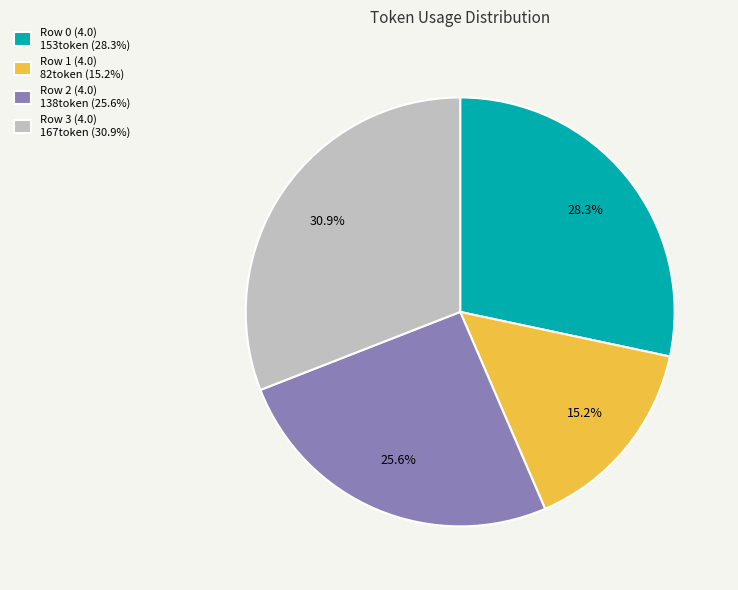

Is the sum of Row 3 (4.0) and Row 2 (4.0) greater than half?

Yes